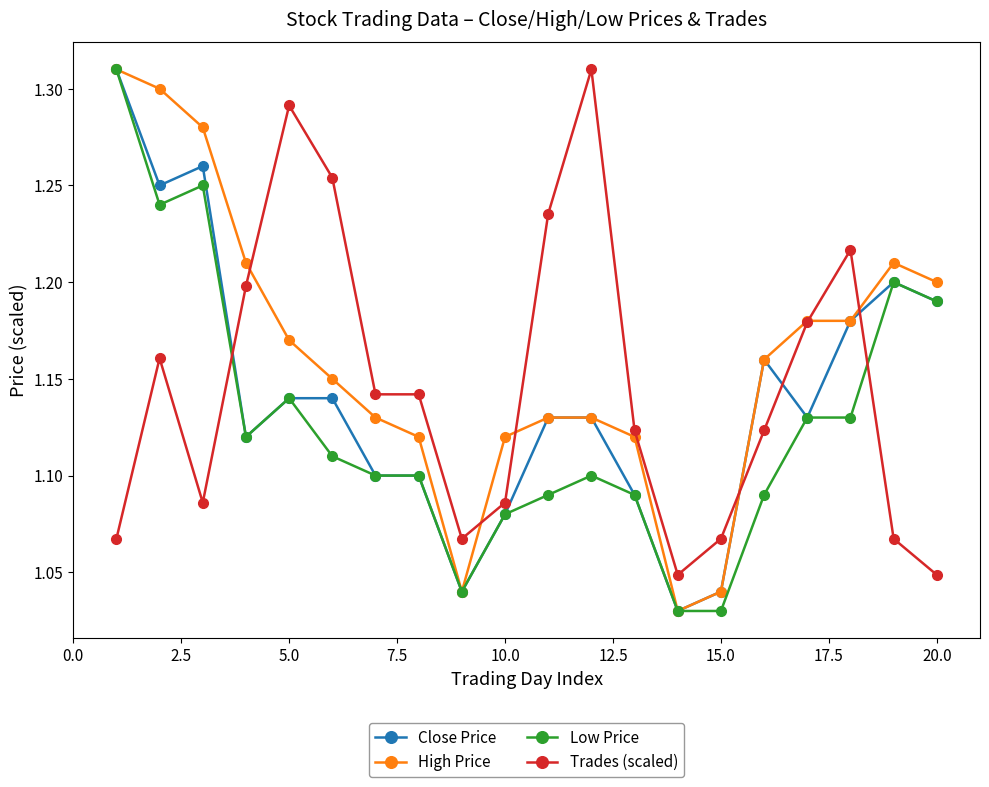

What are all the series names shown in the legend?

Close Price, High Price, Low Price, Trades (scaled)